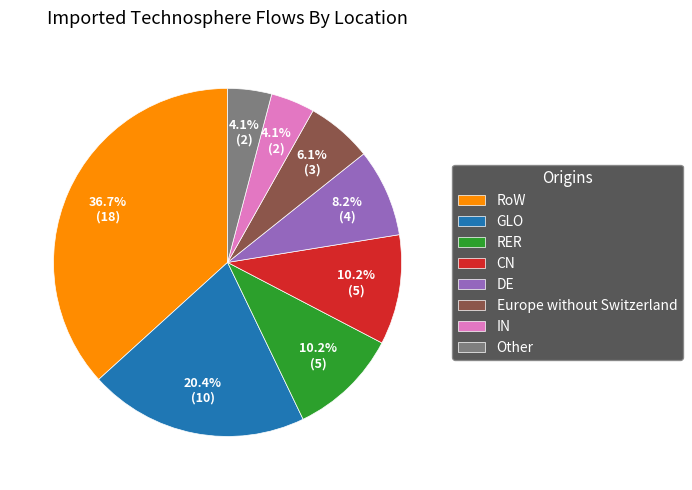

Which category has the biggest portion of the pie?

RoW